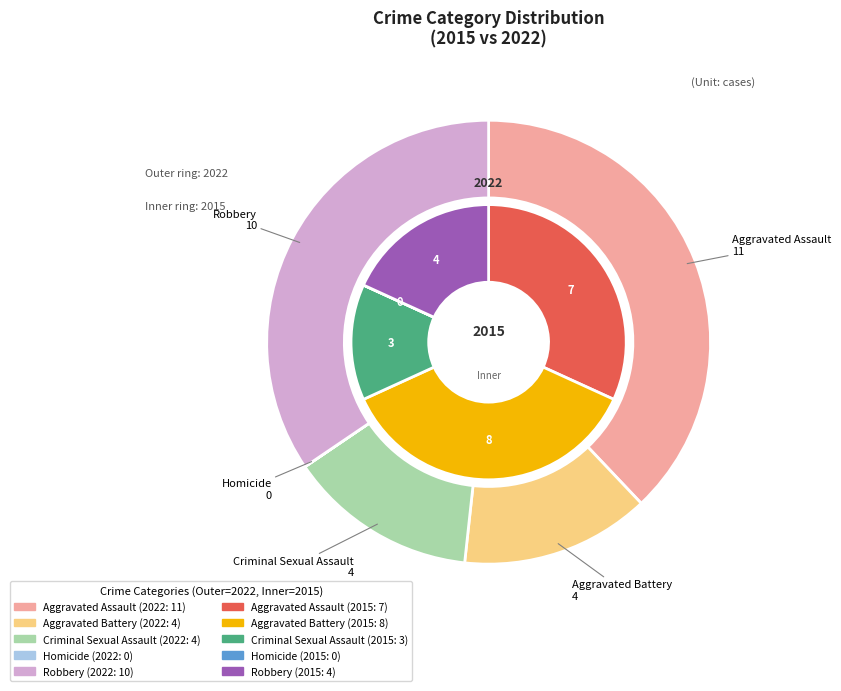

Which slice is the smallest?

Homicide